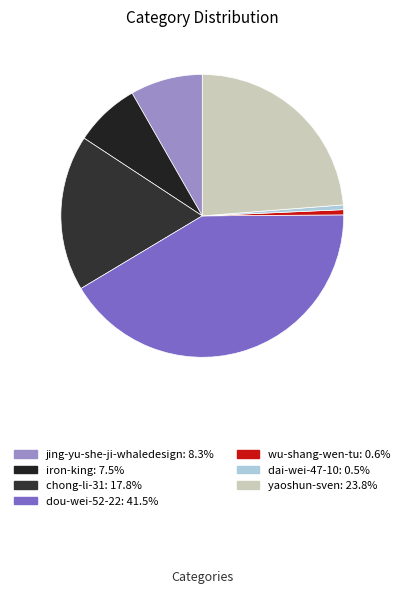

True or false: jing-yu-she-ji-whaledesign accounts for 8% of the total.

True